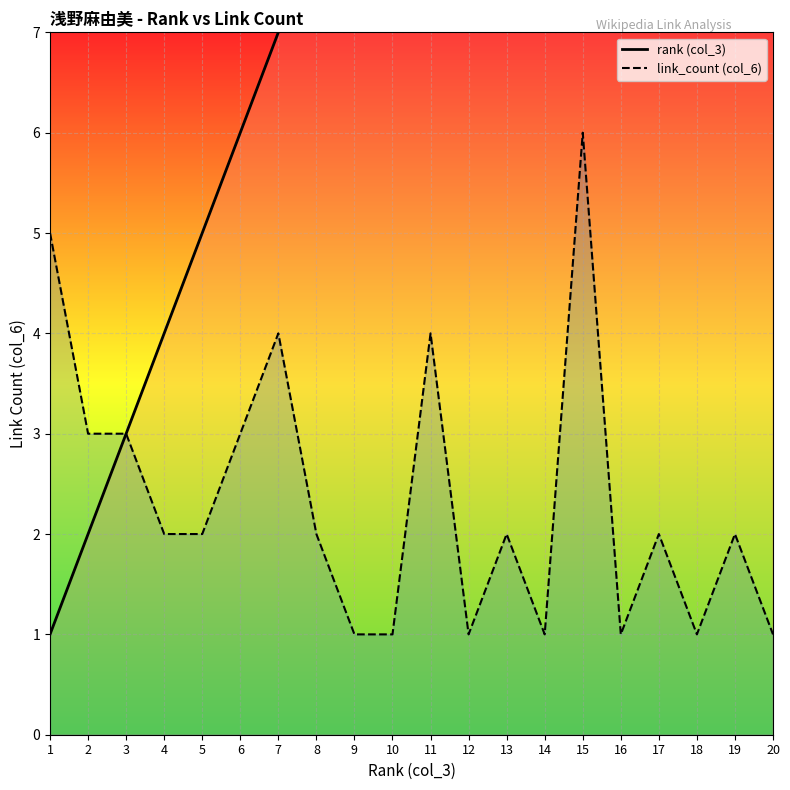

At how many categories does at least one series exceed 1?

20